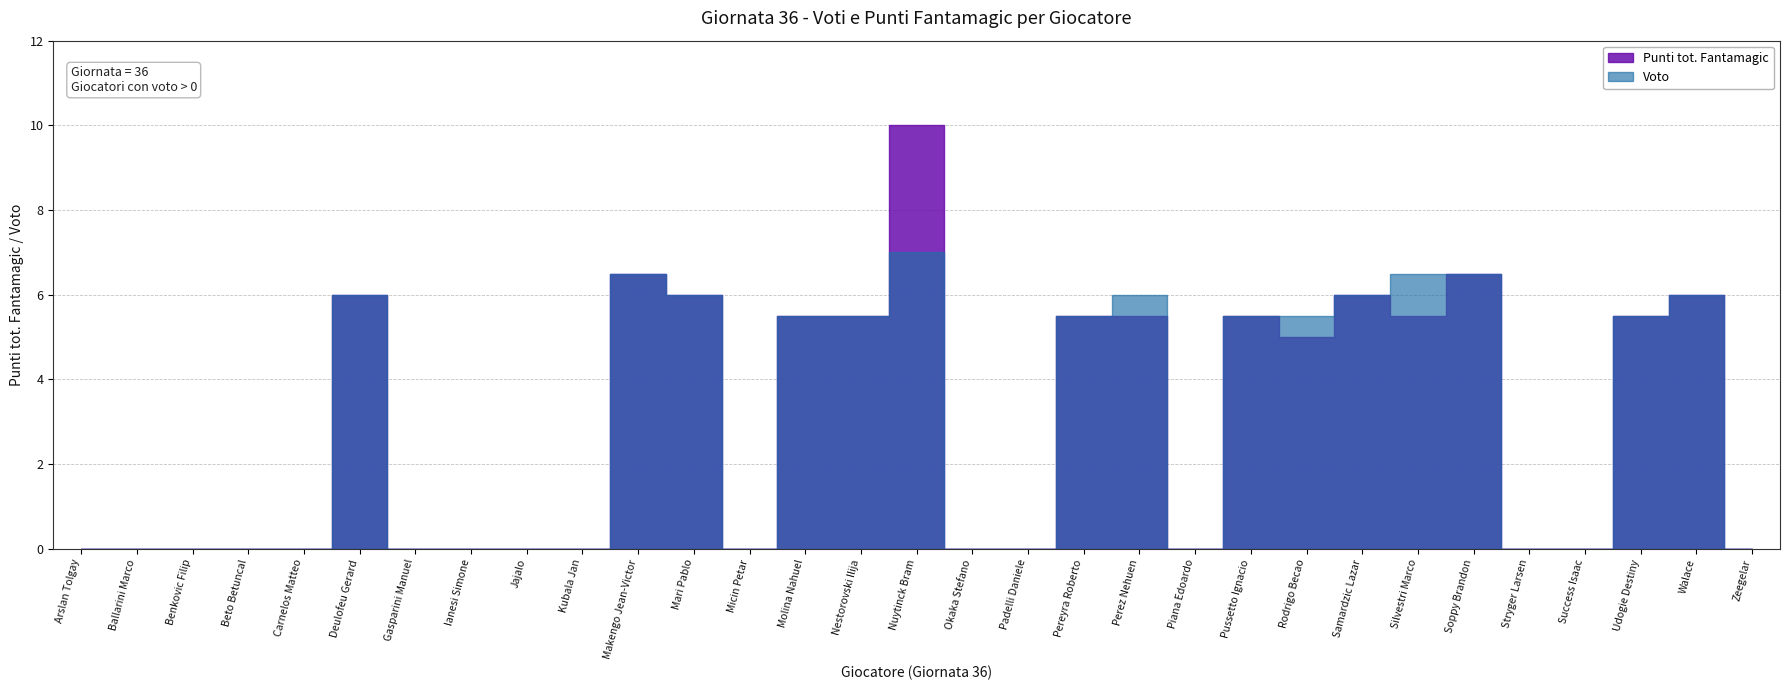

Is this an area chart (filled region under the line)?

No